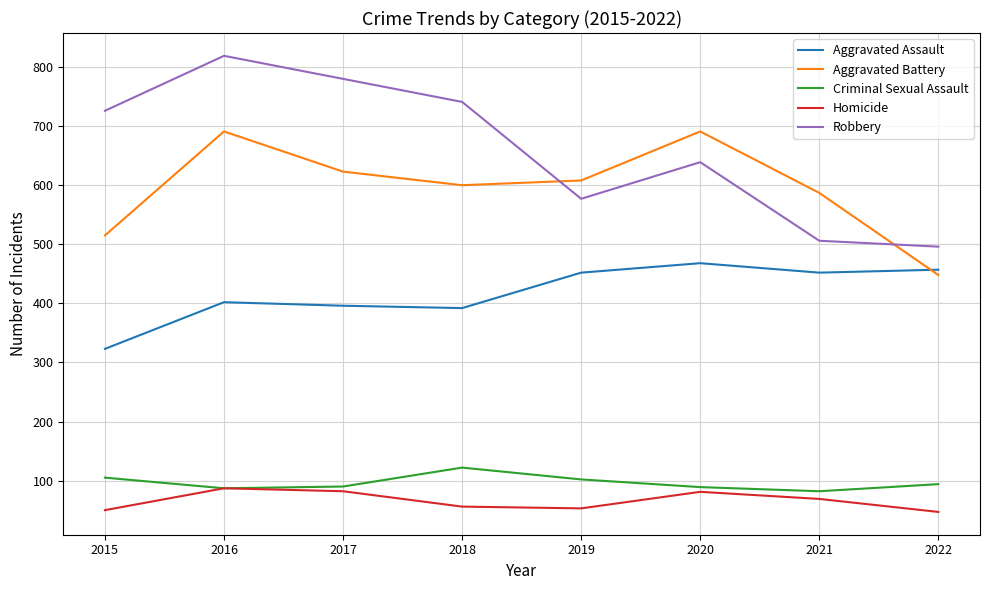

What is the total value across all series at 2021?

1696